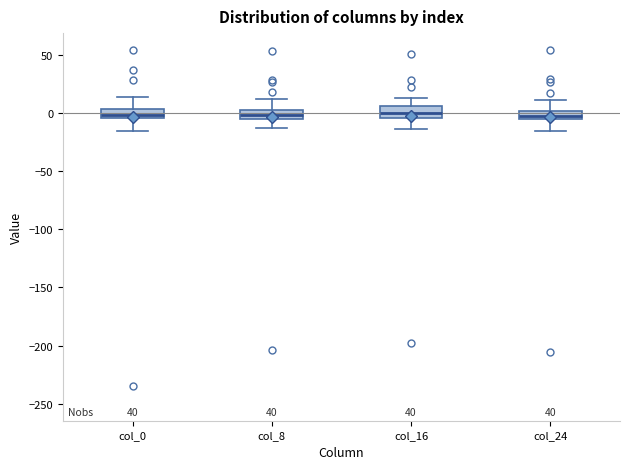

Where is the lower edge of the box for col_16 on the y-axis? The values are not printed on the chart, so give them approximately, as read against the axis.

-5